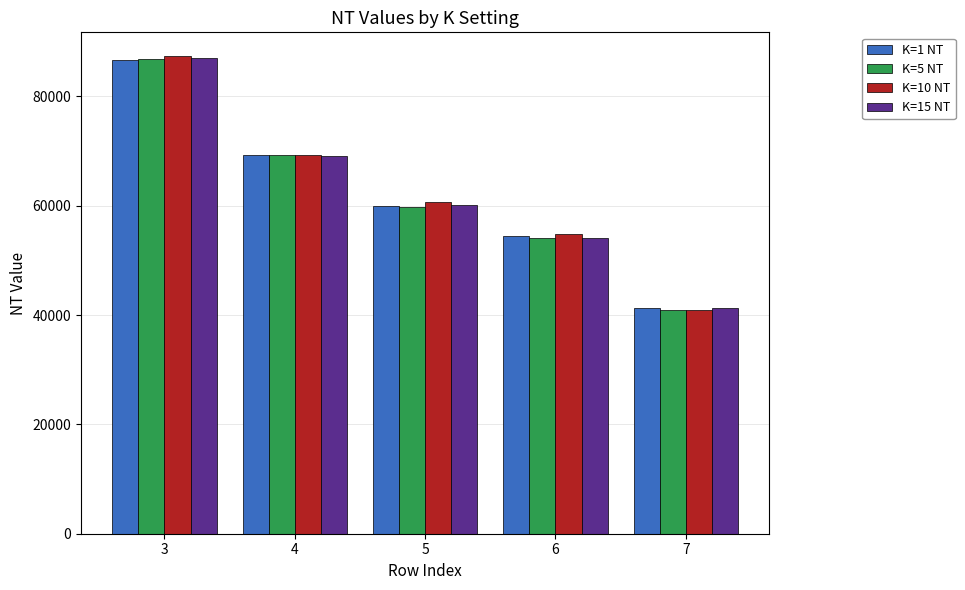

What is the value of the K=15 NT bar at the 4th from the left?

54131